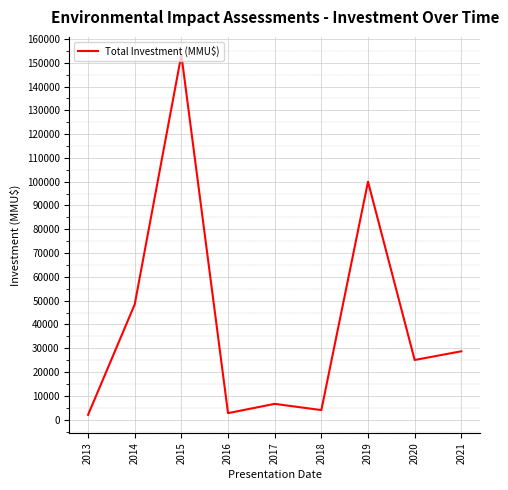

At which label does the data first exceed 25061?

2014